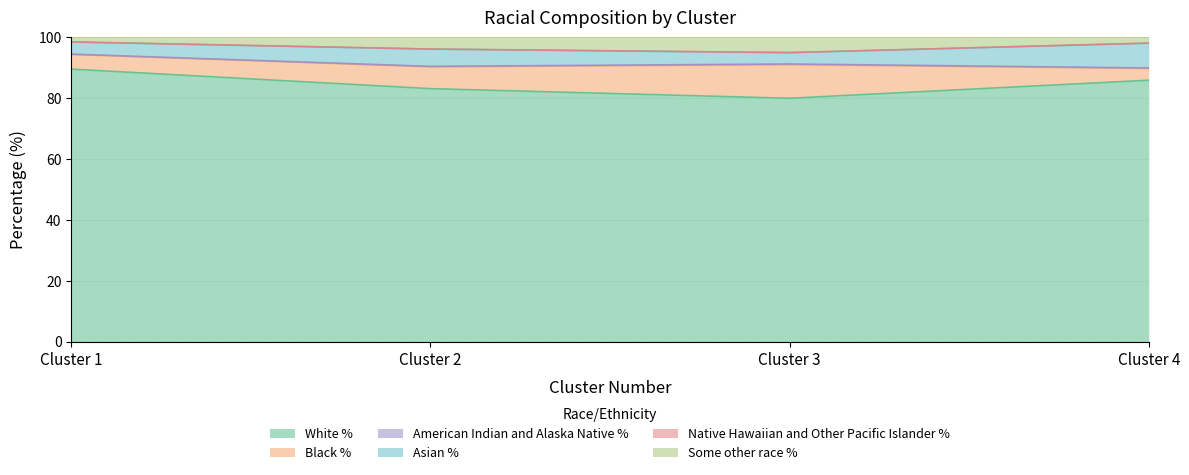

Between 2 and 4, which series saw the biggest shift?

Black %